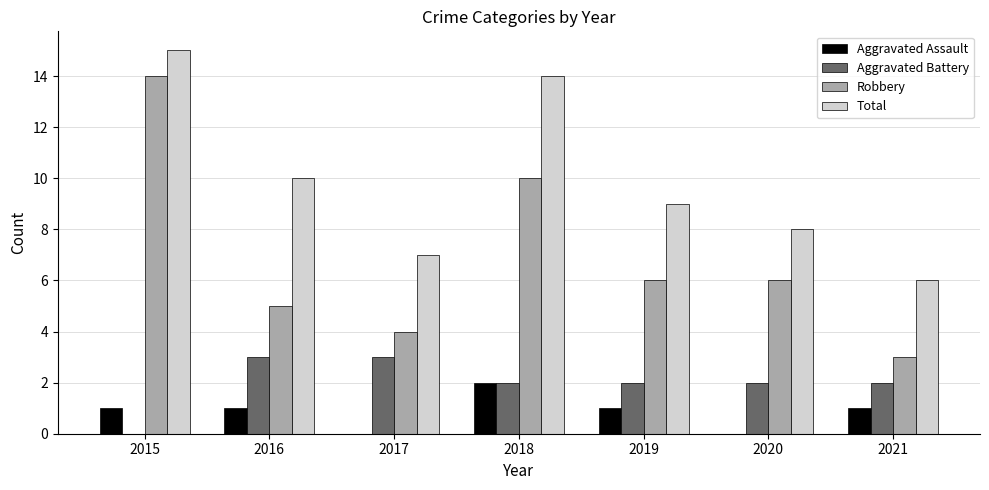

What is the sum of all Aggravated Battery values?

14